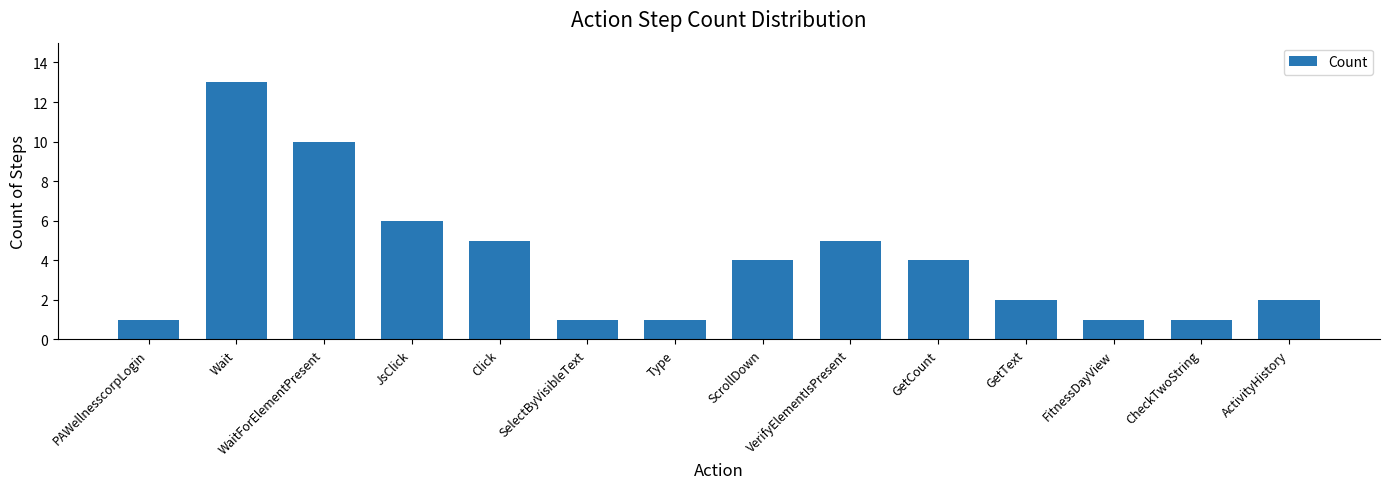

Count the number of categories in the chart.

14